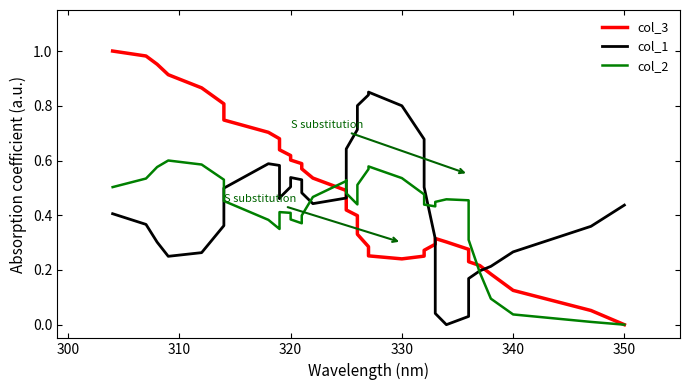

What are all the series names shown in the legend?

col_3, col_1, col_2